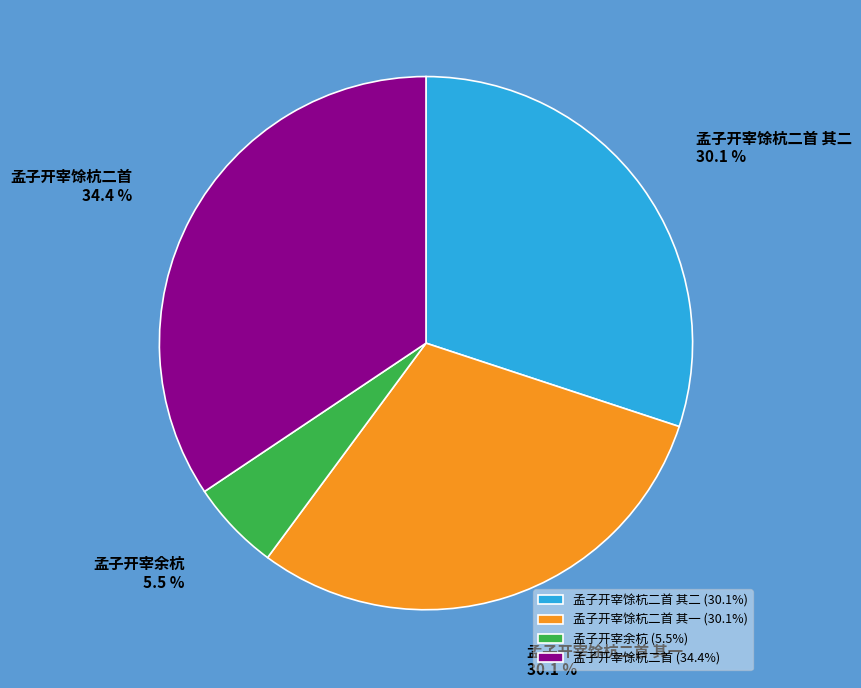

Which category has the biggest portion of the pie?

孟子开宰馀杭二首